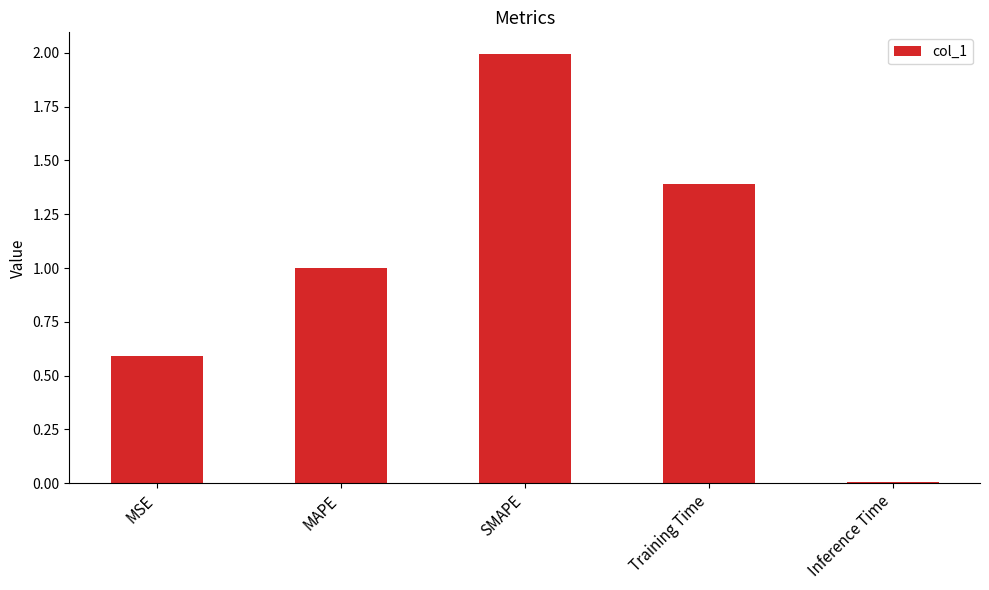

List the labels in order of value, largest first.

SMAPE, Training Time, MAPE, MSE, Inference Time